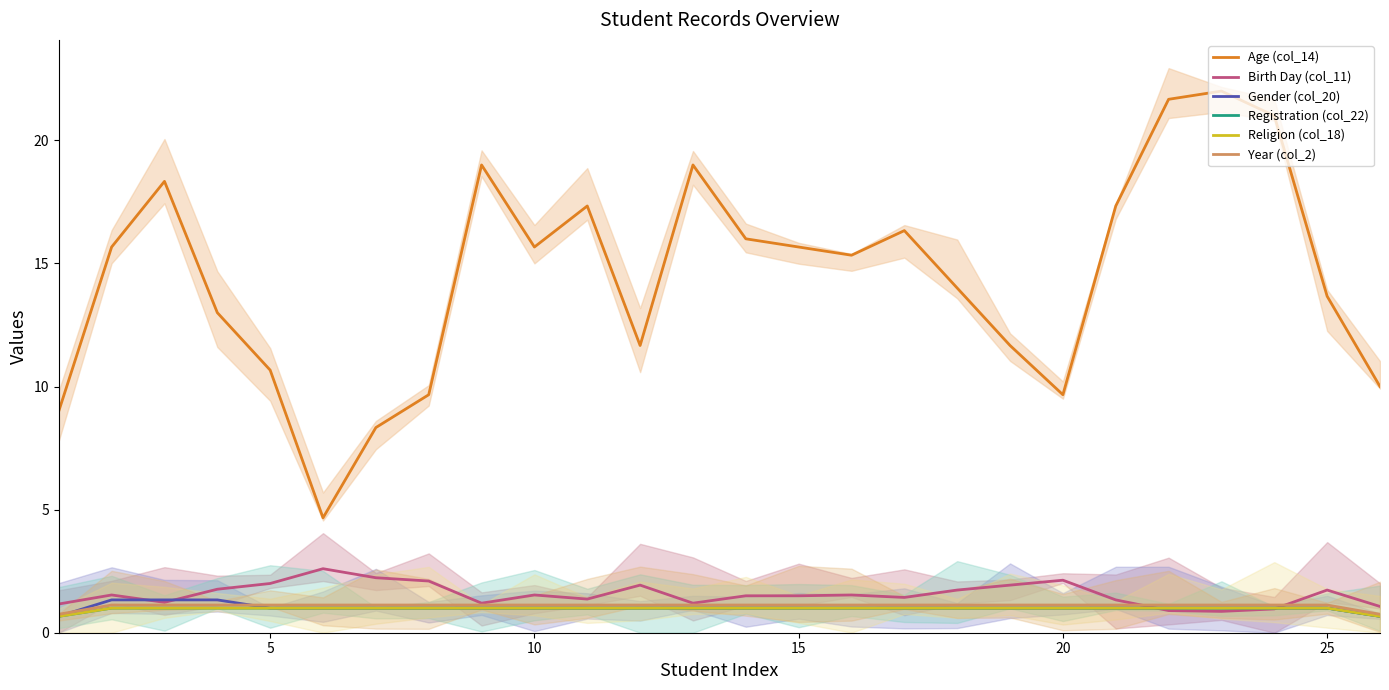

What value does the Gender (col_20) series have at 15?

1.3